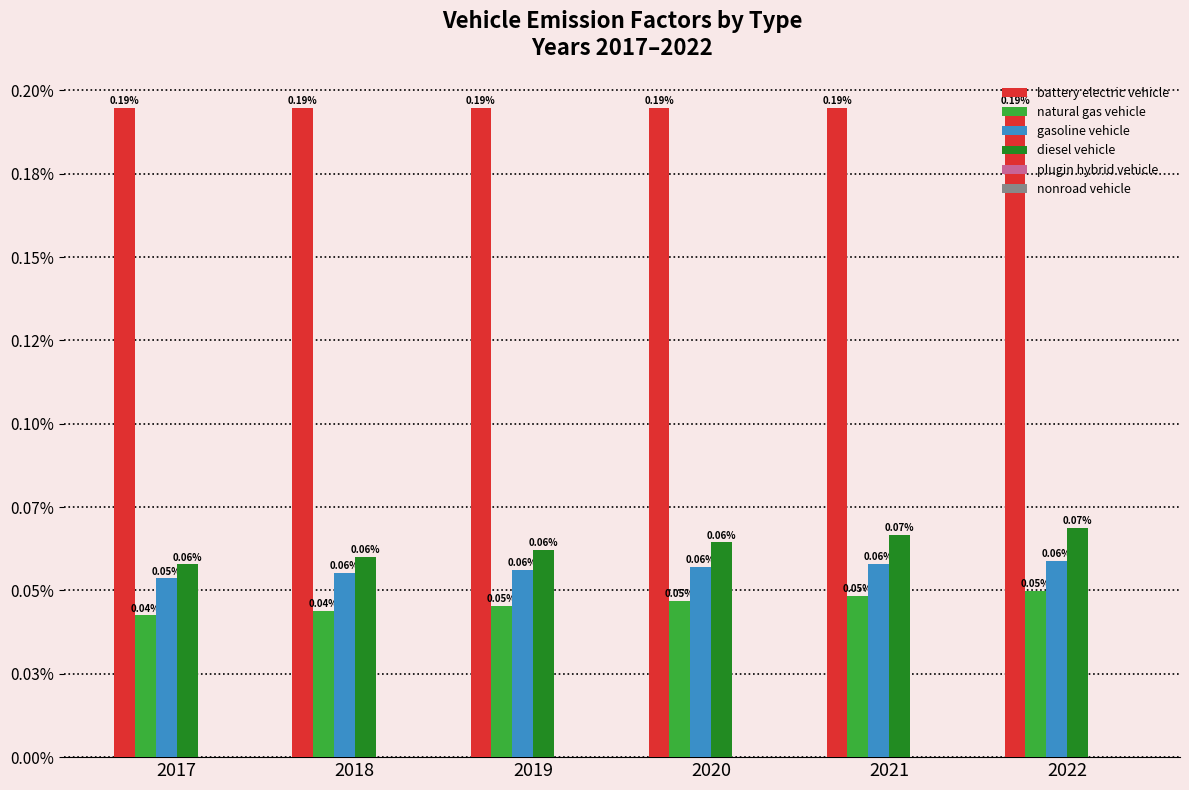

Does the chart contain any negative values?

No